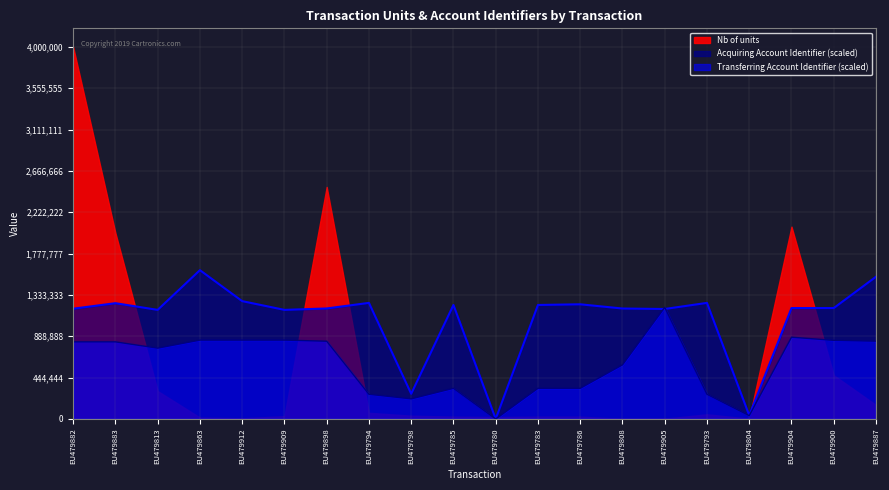

Which series changed the most between EU479863 and EU479905?

Acquiring Account Identifier